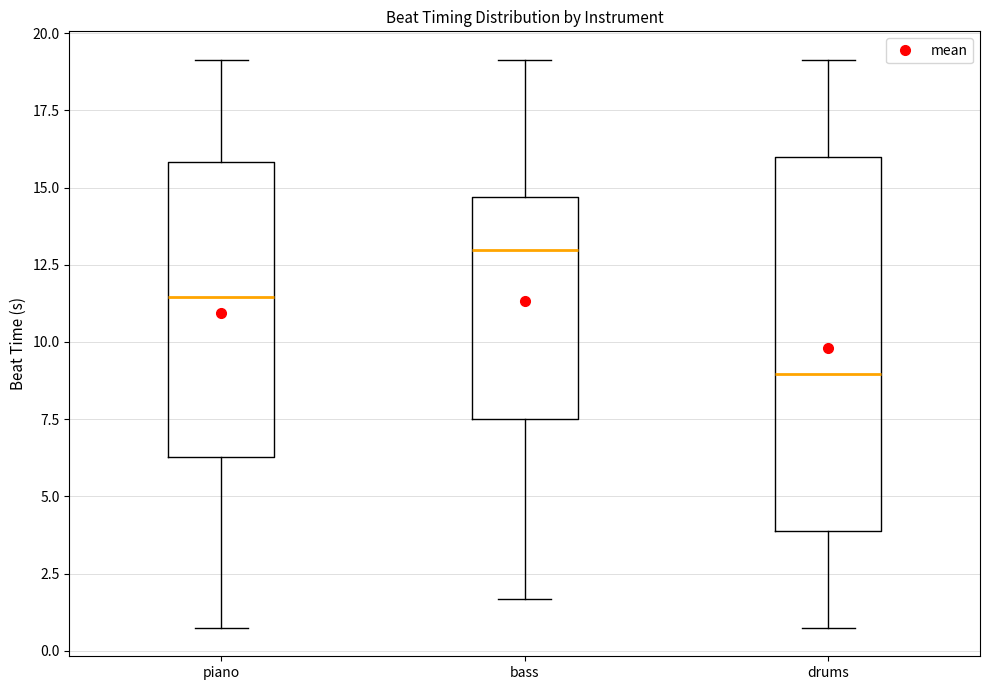

Which box is the tallest, from its lower edge to its upper edge?

drums